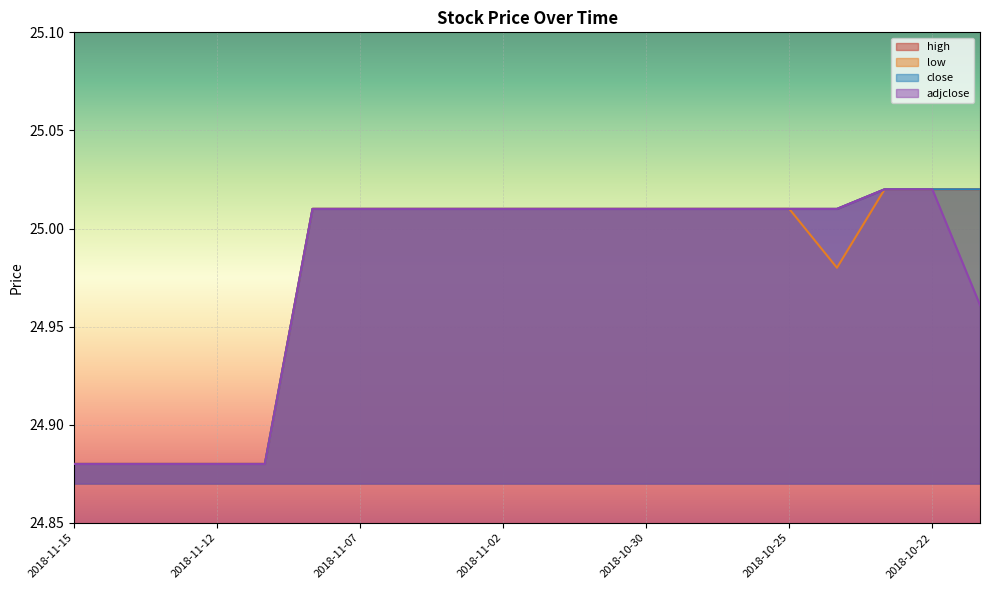

How many lines are shown in the chart?

4